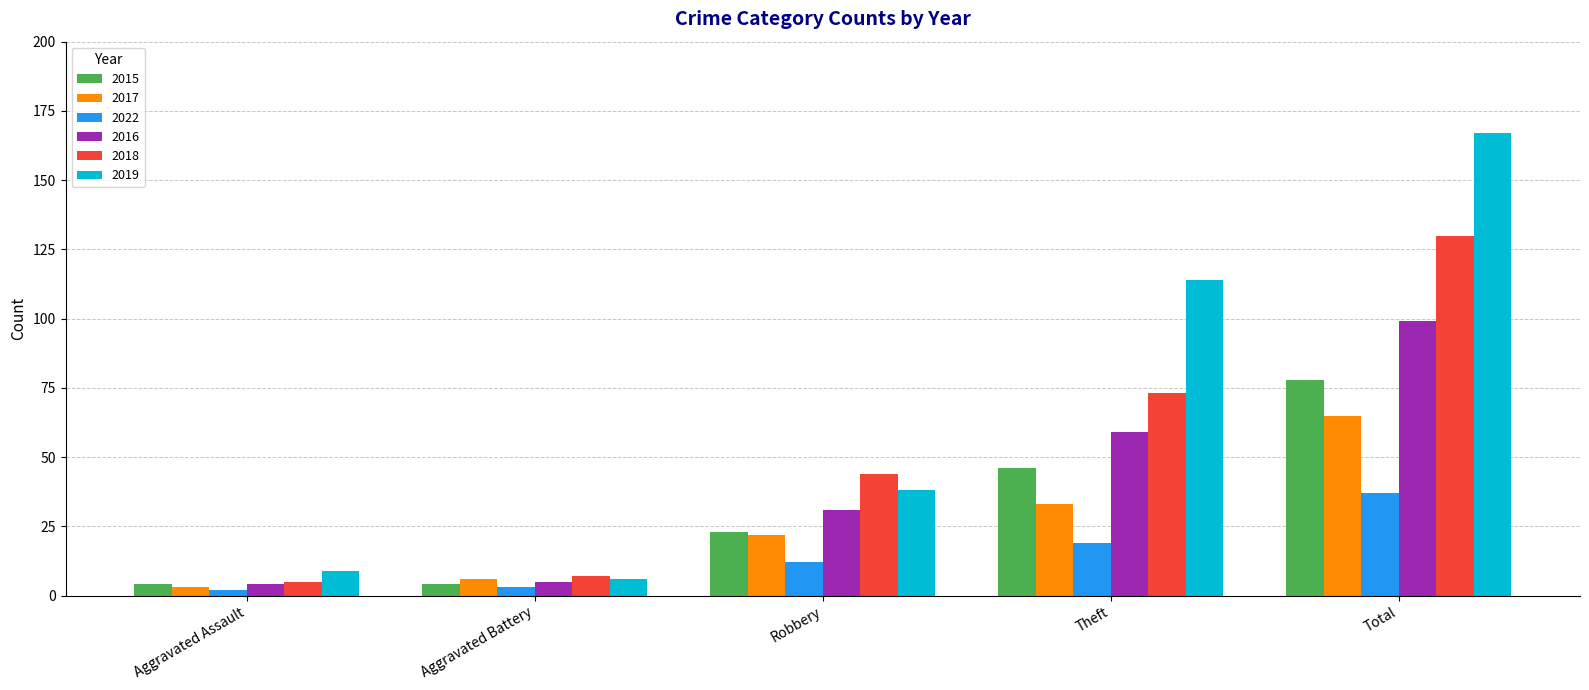

True or false: 2022 has a value of 7 at Theft.

False